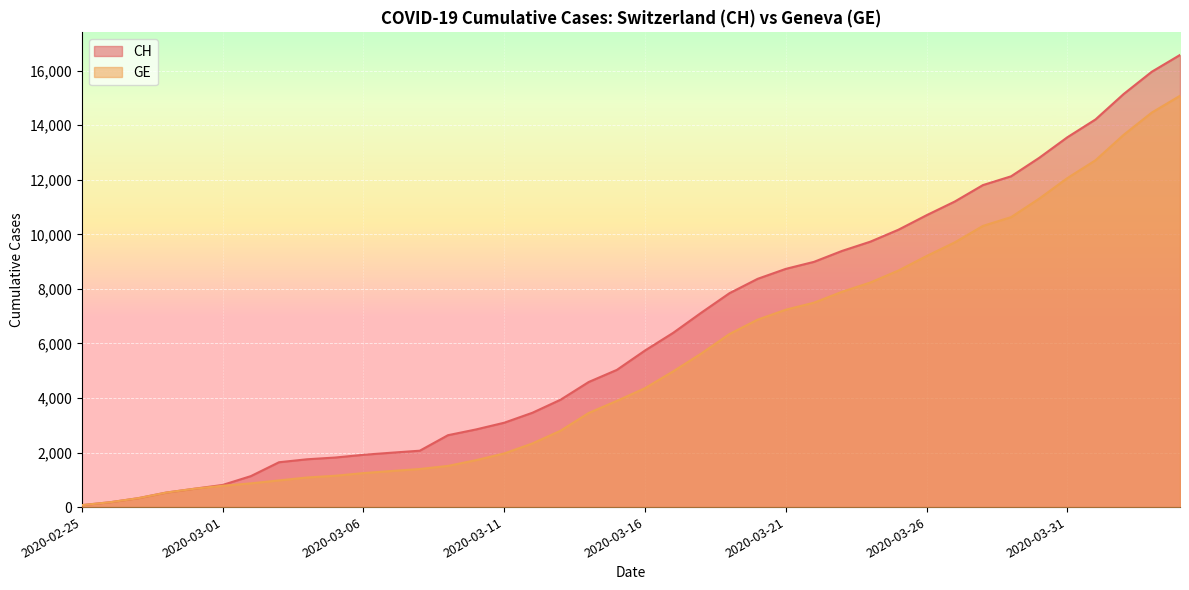

What is the sum of the CH values at 2020-03-27 and 2020-03-15?

16231